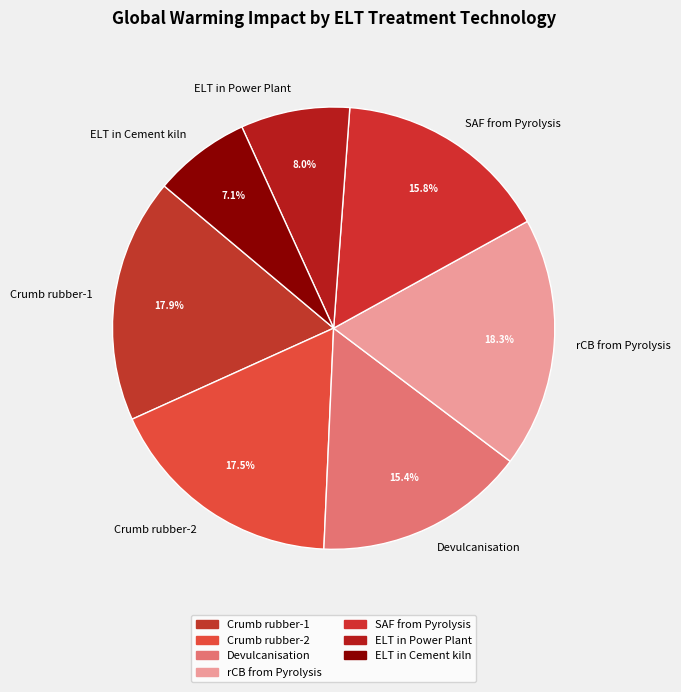

How many segments does this pie chart have?

7